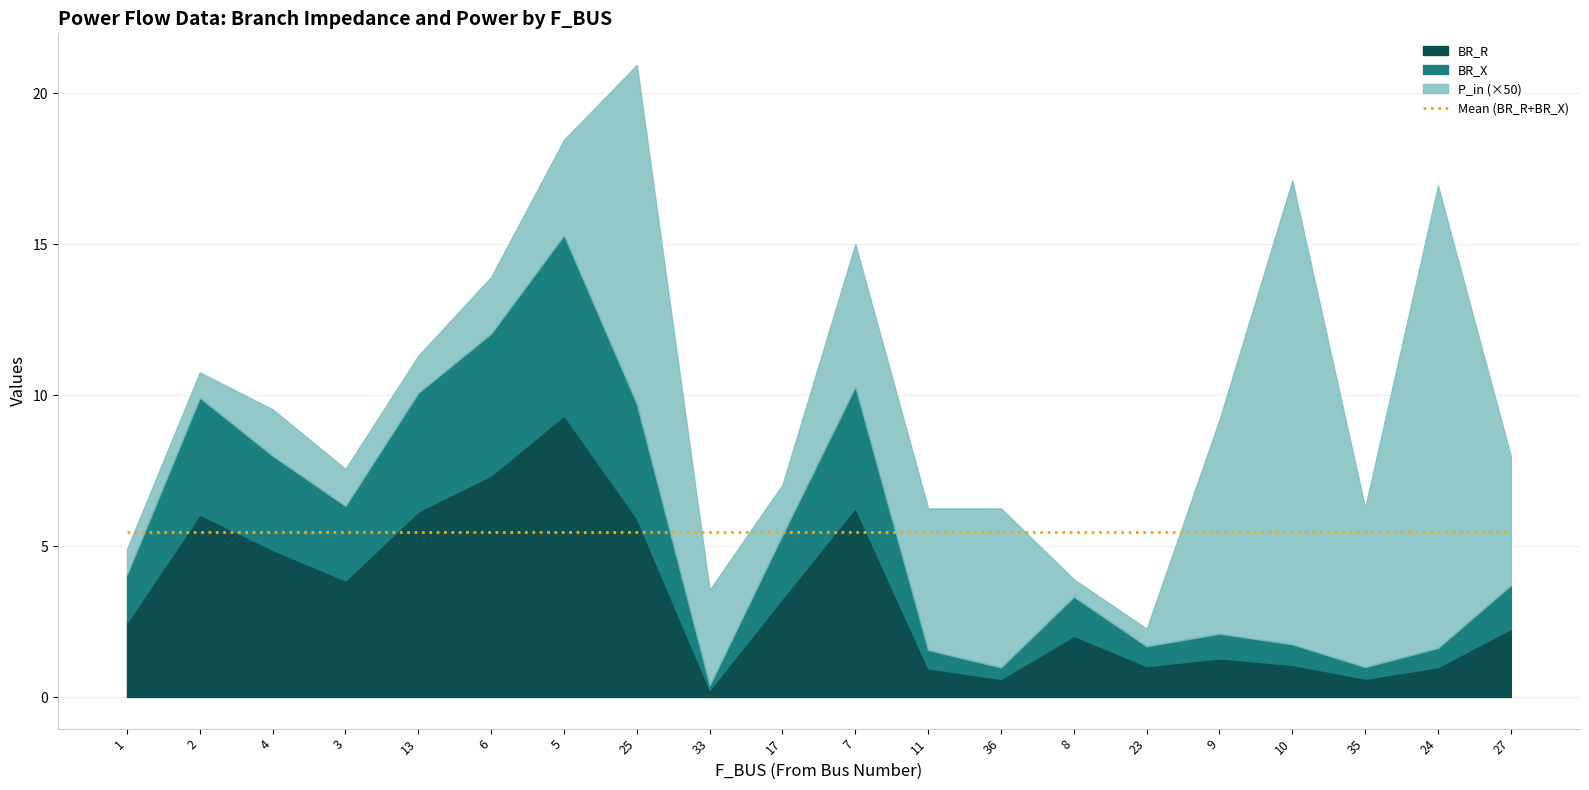

How many interior local valleys does the BR_X series have?

5